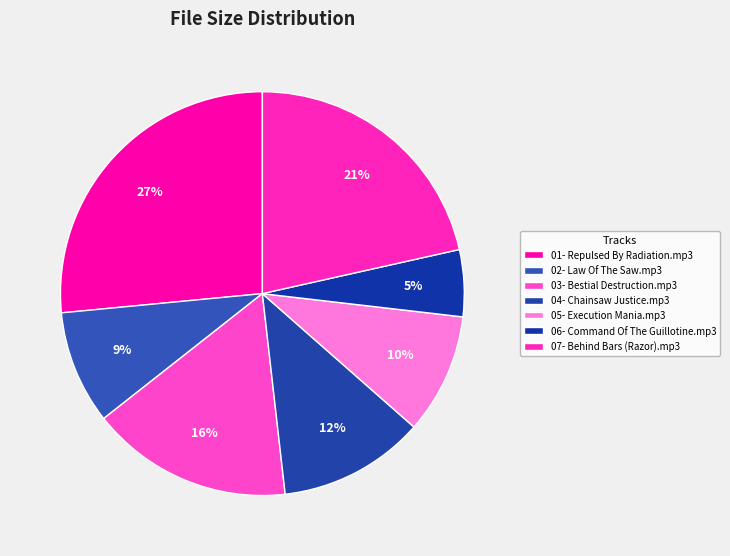

Combined, do 07- Behind Bars (Razor).mp3 and 01- Repulsed By Radiation.mp3 account for over 50%?

No